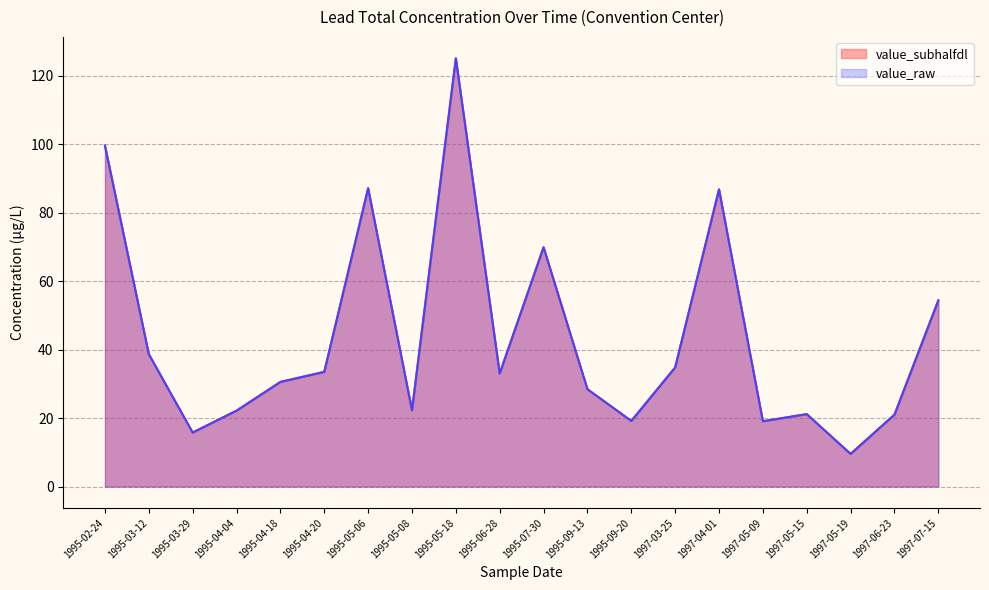

Which category has the highest value across all series?

1995-05-18